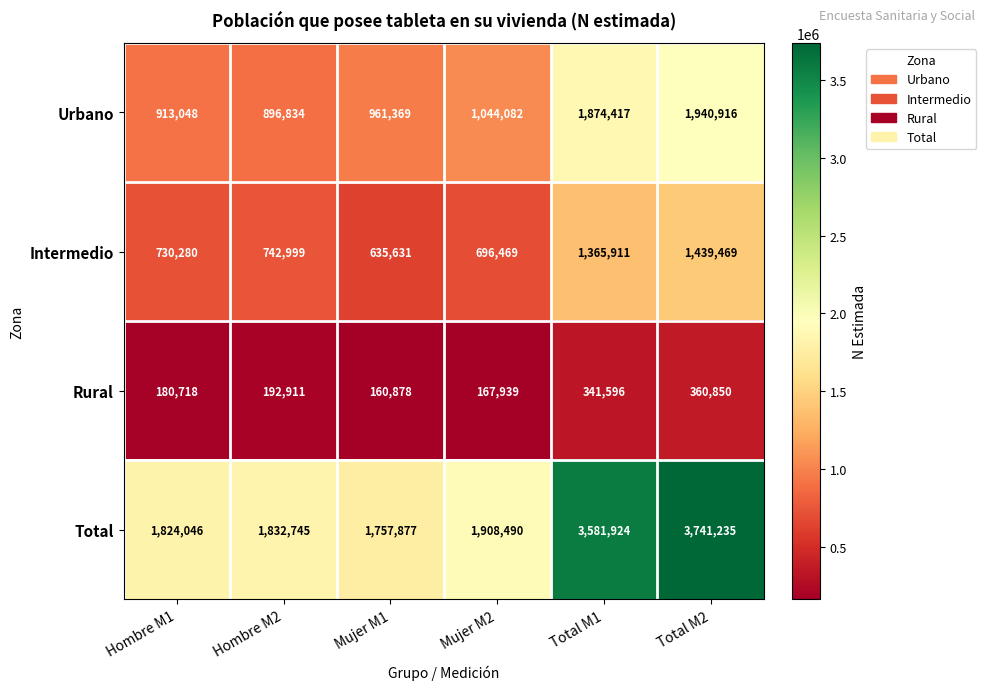

What is the difference between the Total values at Total M1 and Mujer M1?

1824047